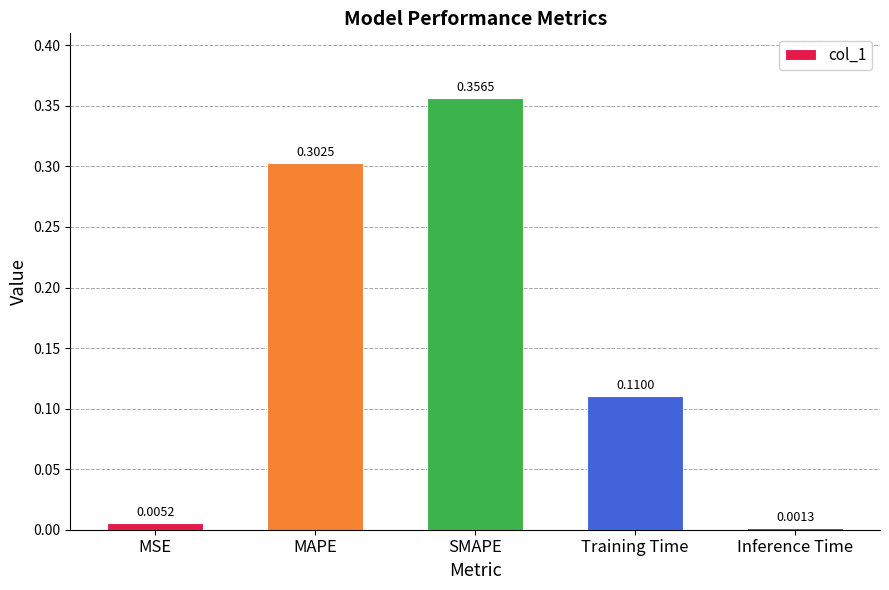

Which label corresponds to the largest value in the chart?

SMAPE